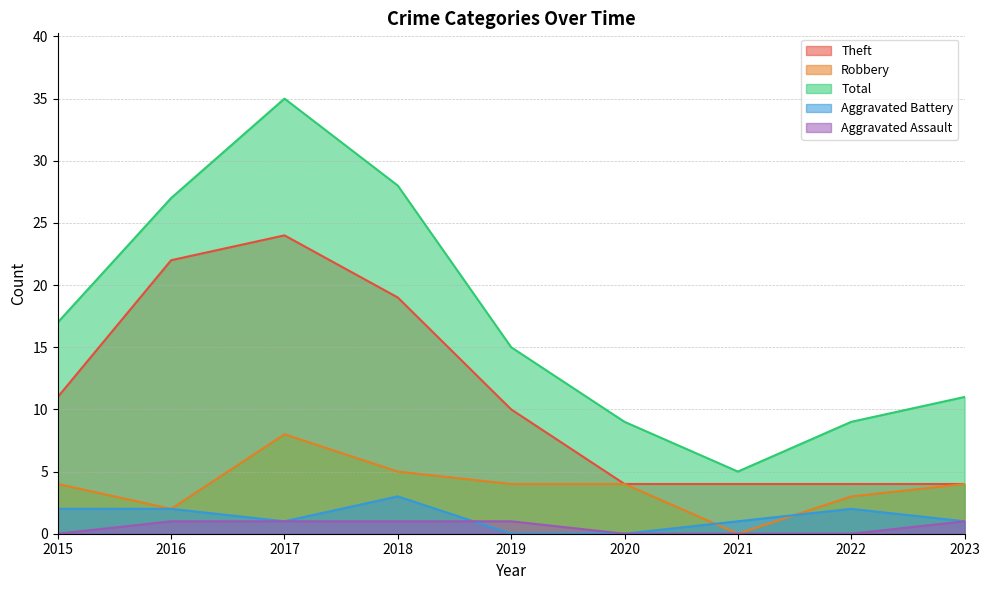

True or false: Theft has more than 0 points higher than both neighbors.

True